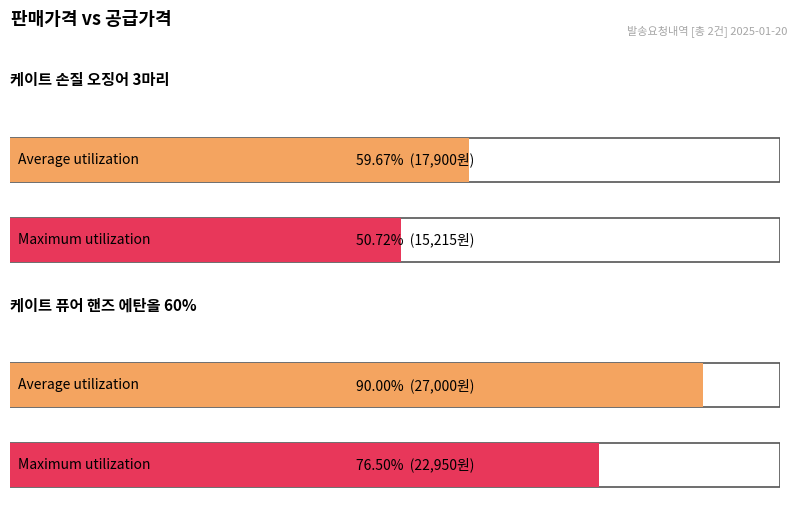

How many bars are there in each group?

2